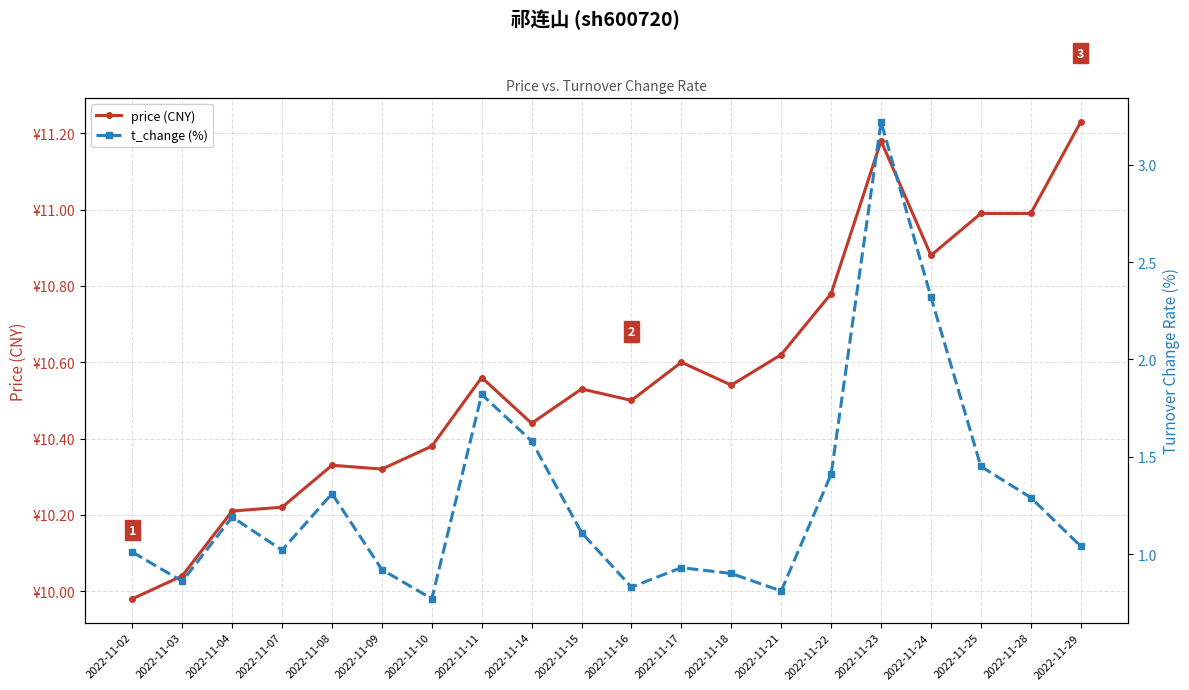

True or false: price (CNY) has a value of 16.8 at 2022-11-17.

False